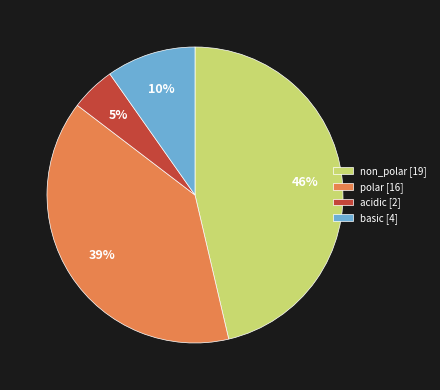

Is the sum of basic [4] and polar [16] greater than half?

No